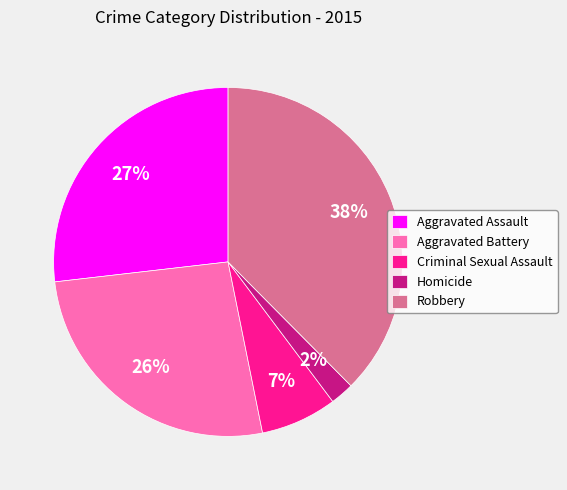

Between Criminal Sexual Assault and Homicide, which is larger?

Criminal Sexual Assault